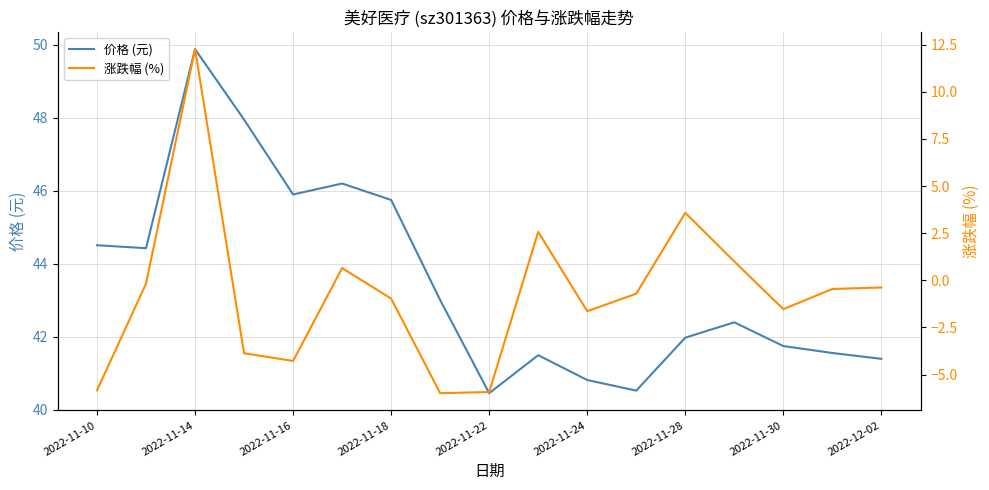

In 涨跌幅 (%), how many points are lower than both neighbors (excluding endpoints)?

4